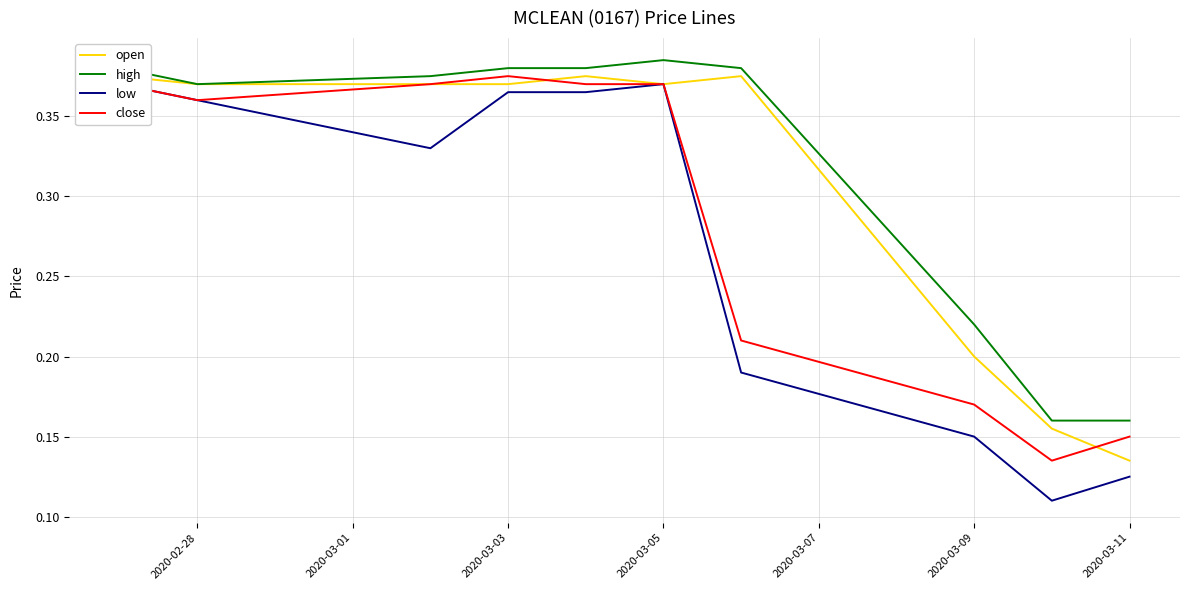

Where is the first local maximum for close?

2020-03-03